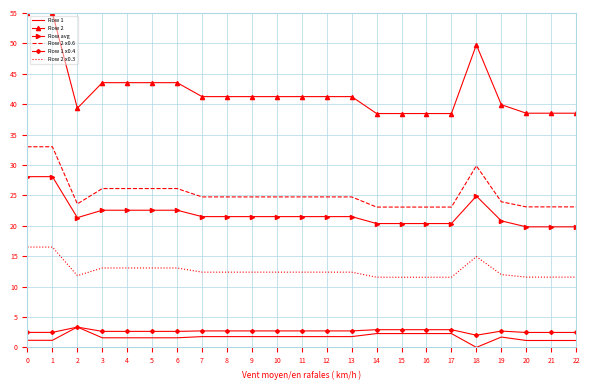

Between 5 and 13, which series saw the biggest shift?

Row 2